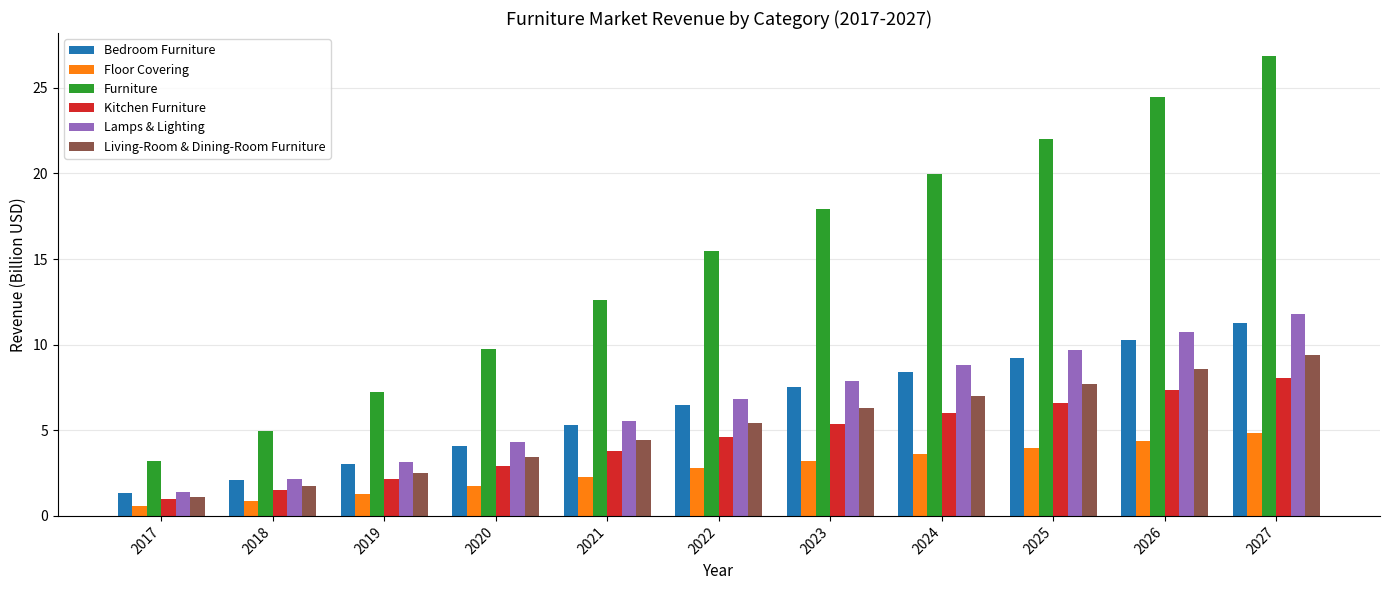

Does the chart contain any negative values?

No